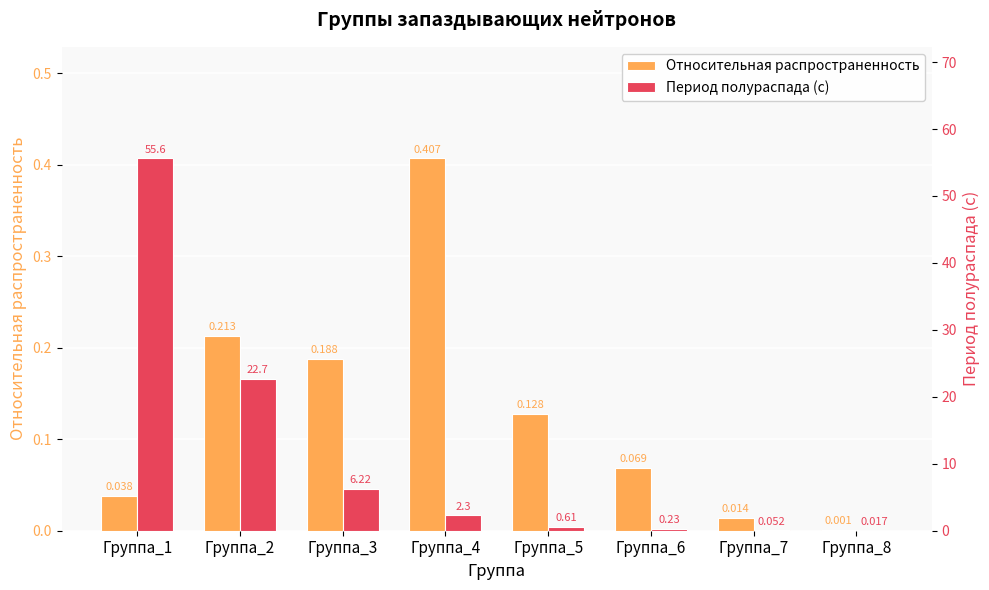

Rank the categories by Относительная распространенность value from lowest to highest.

Группа_8, Группа_7, Группа_1, Группа_6, Группа_5, Группа_3, Группа_2, Группа_4